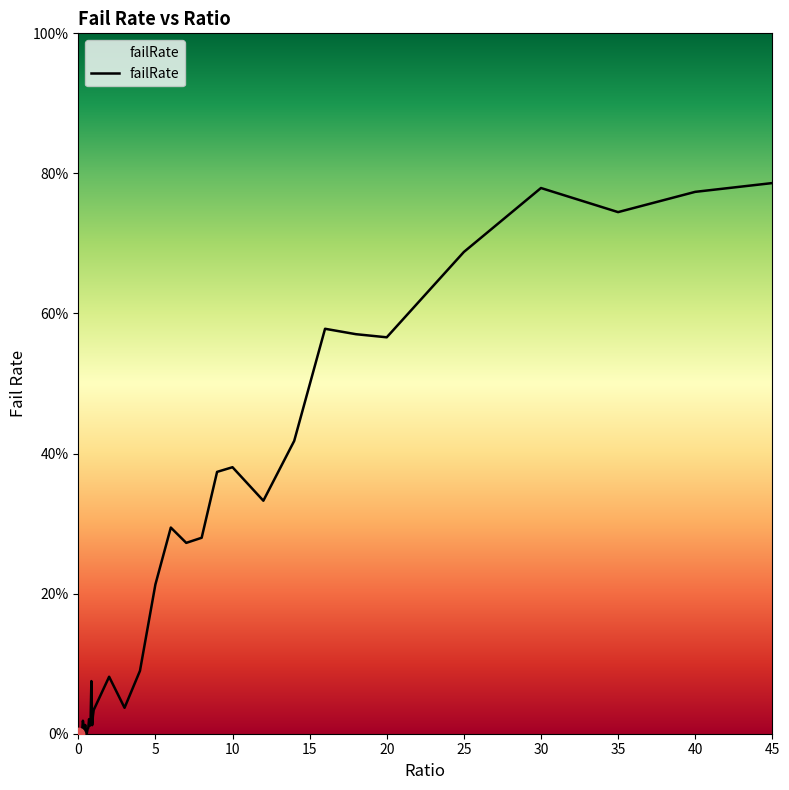

What is the change in value from 0.15 to 2?

+0.1